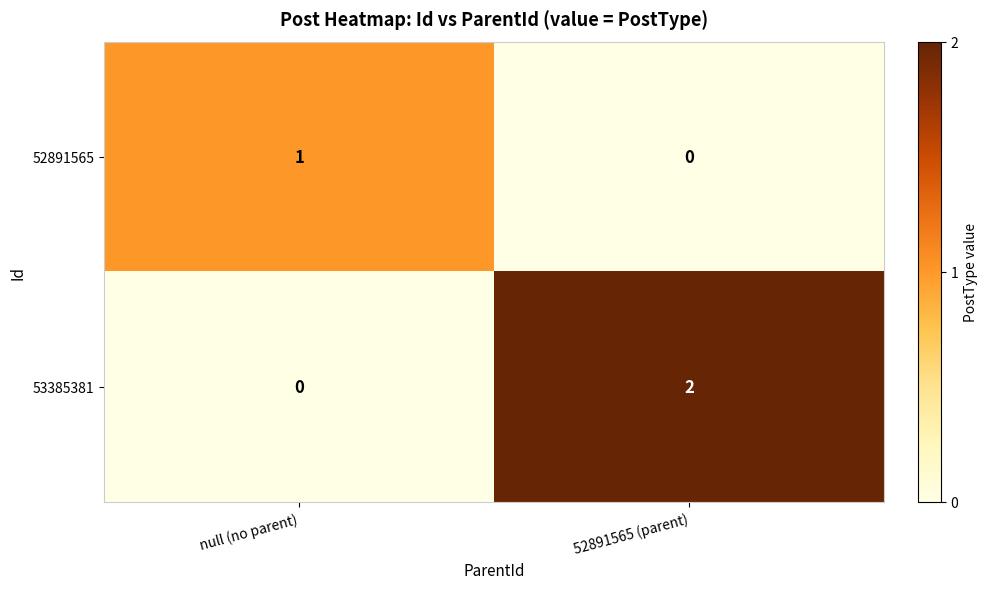

Count the number of data series in this chart.

2